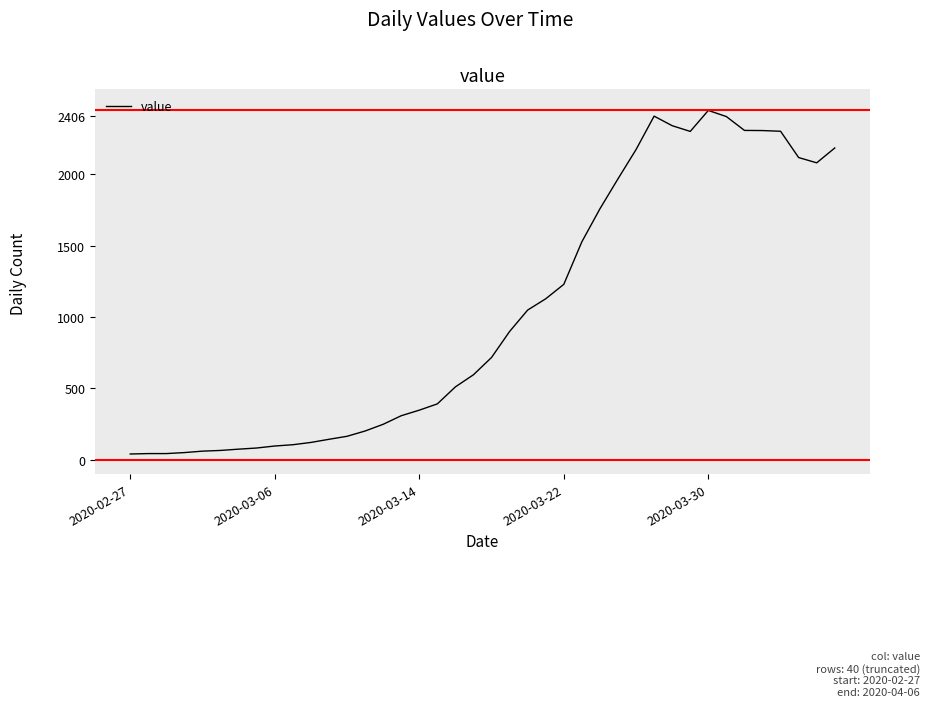

What is the difference between the maximum and minimum values?

2406